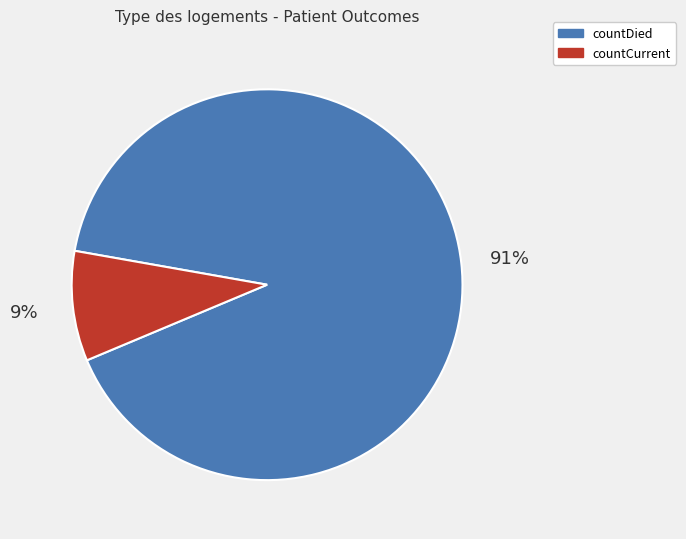

Does countDied represent more than half of the total?

Yes